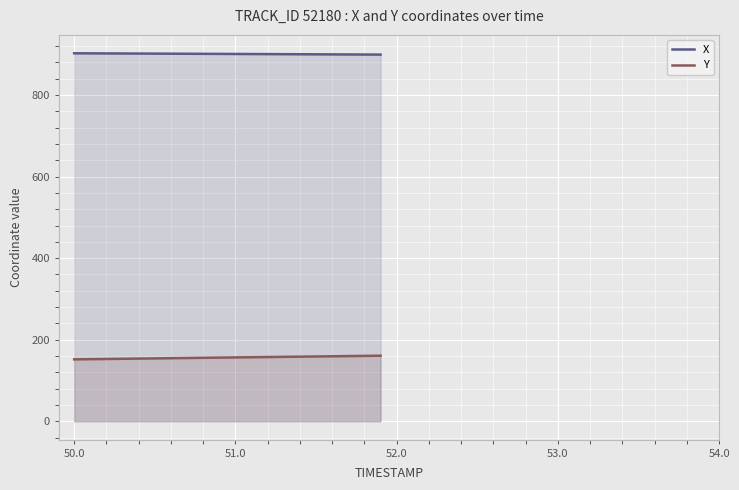

Which series has the largest total across all categories?

X